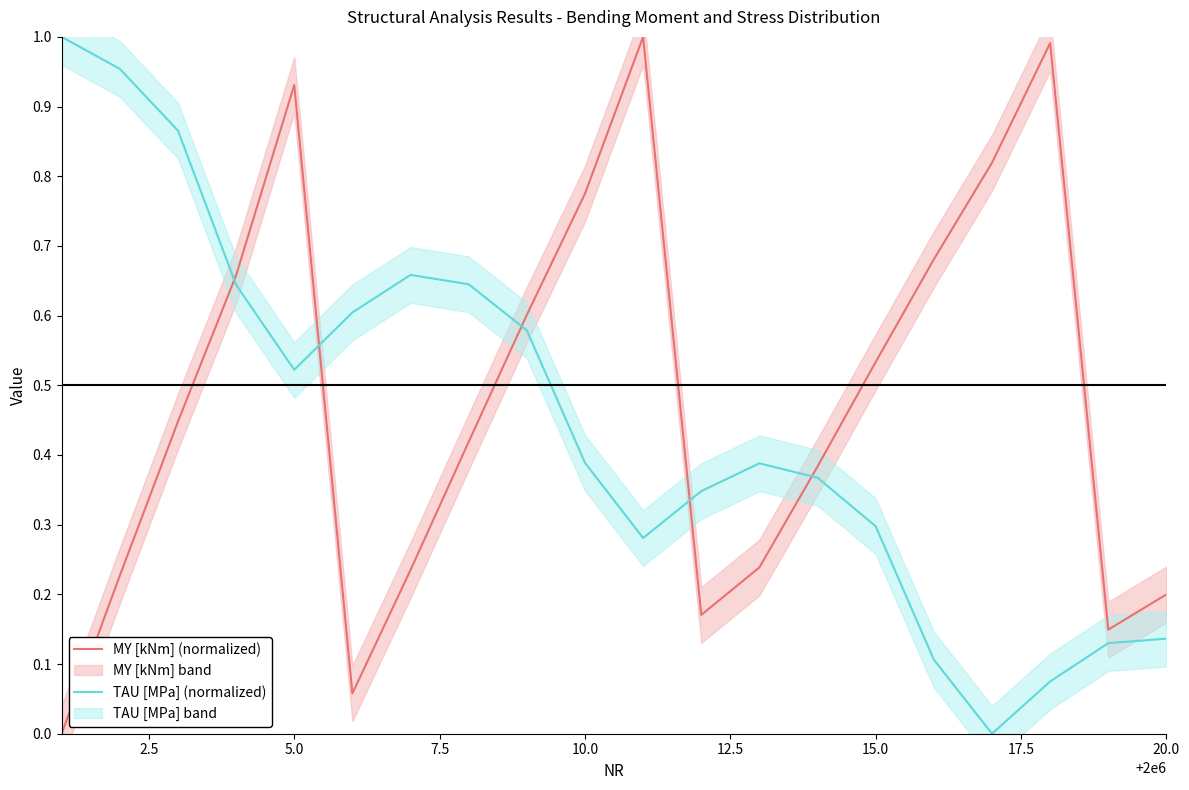

True or false: TAU [MPa] (normalized) and MY [kNm] (normalized) intersect in this chart.

True